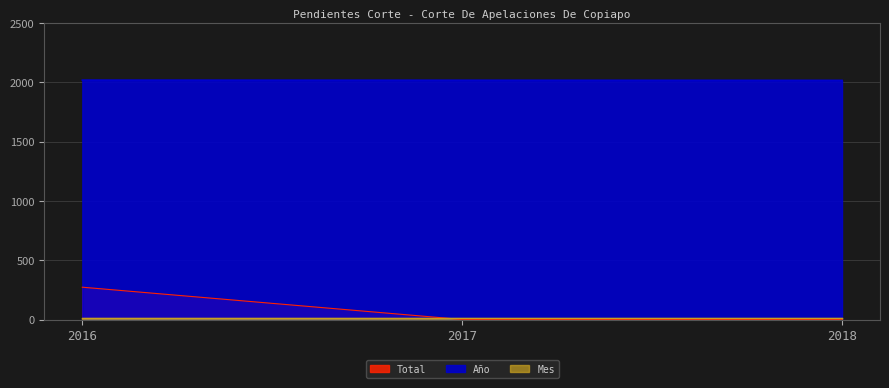

Rank the categories by Año value from lowest to highest.

2018, 2017, 2016